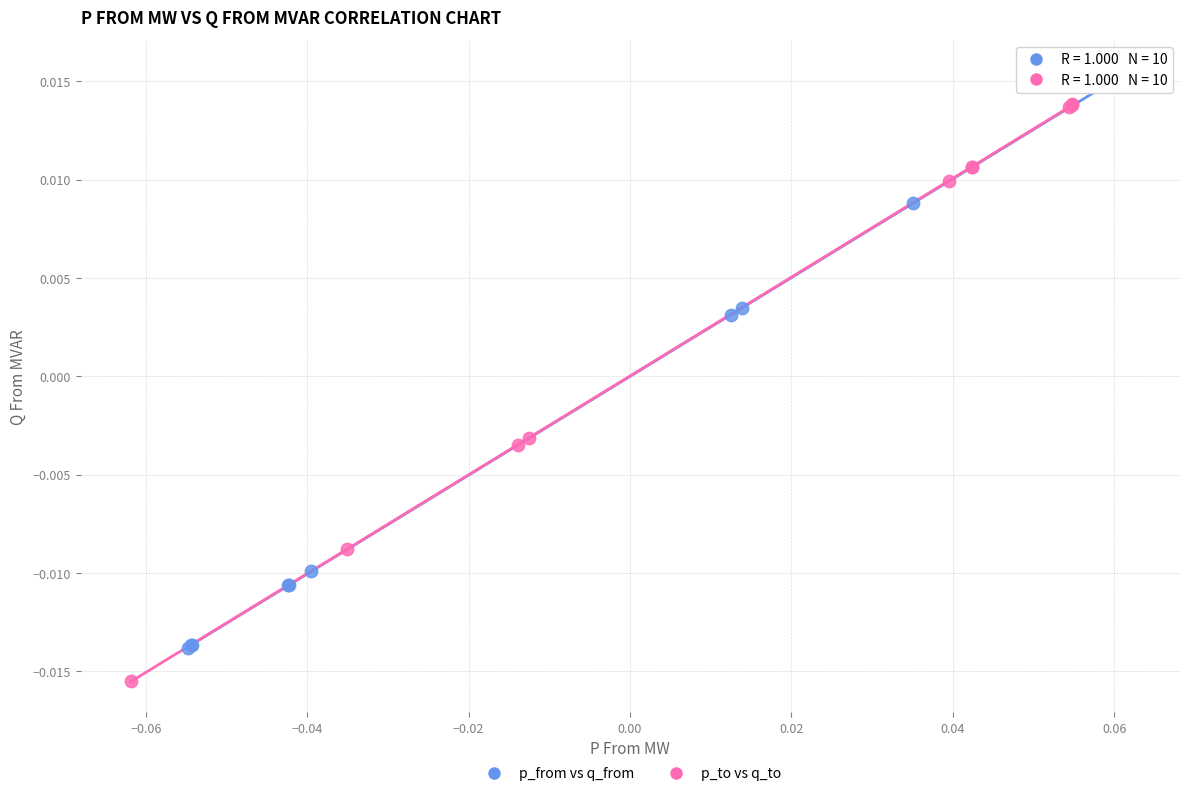

What are all the series names shown in the legend?

p_from vs q_from, p_to vs q_to